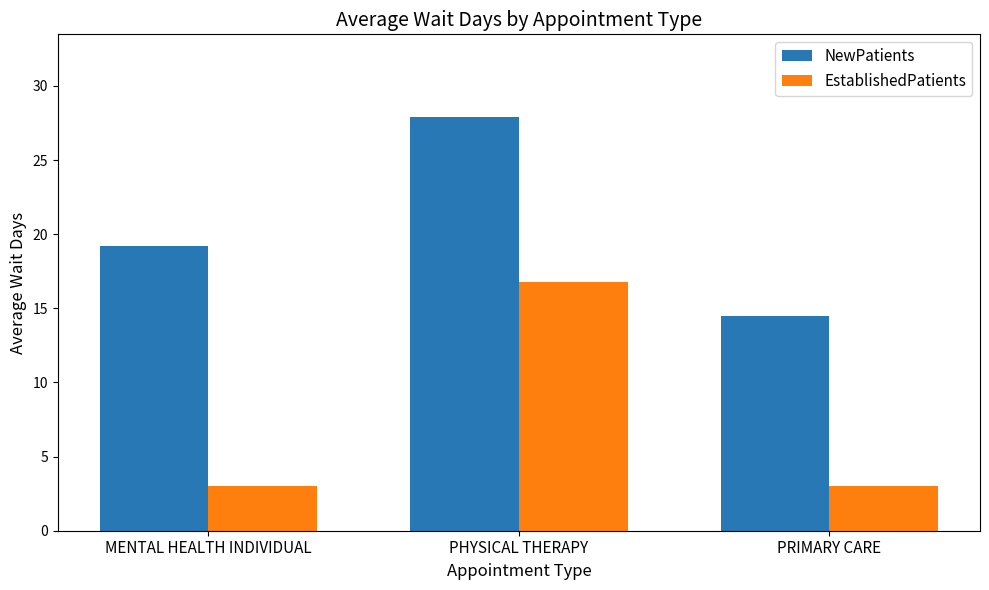

How many data points does each series have?

3